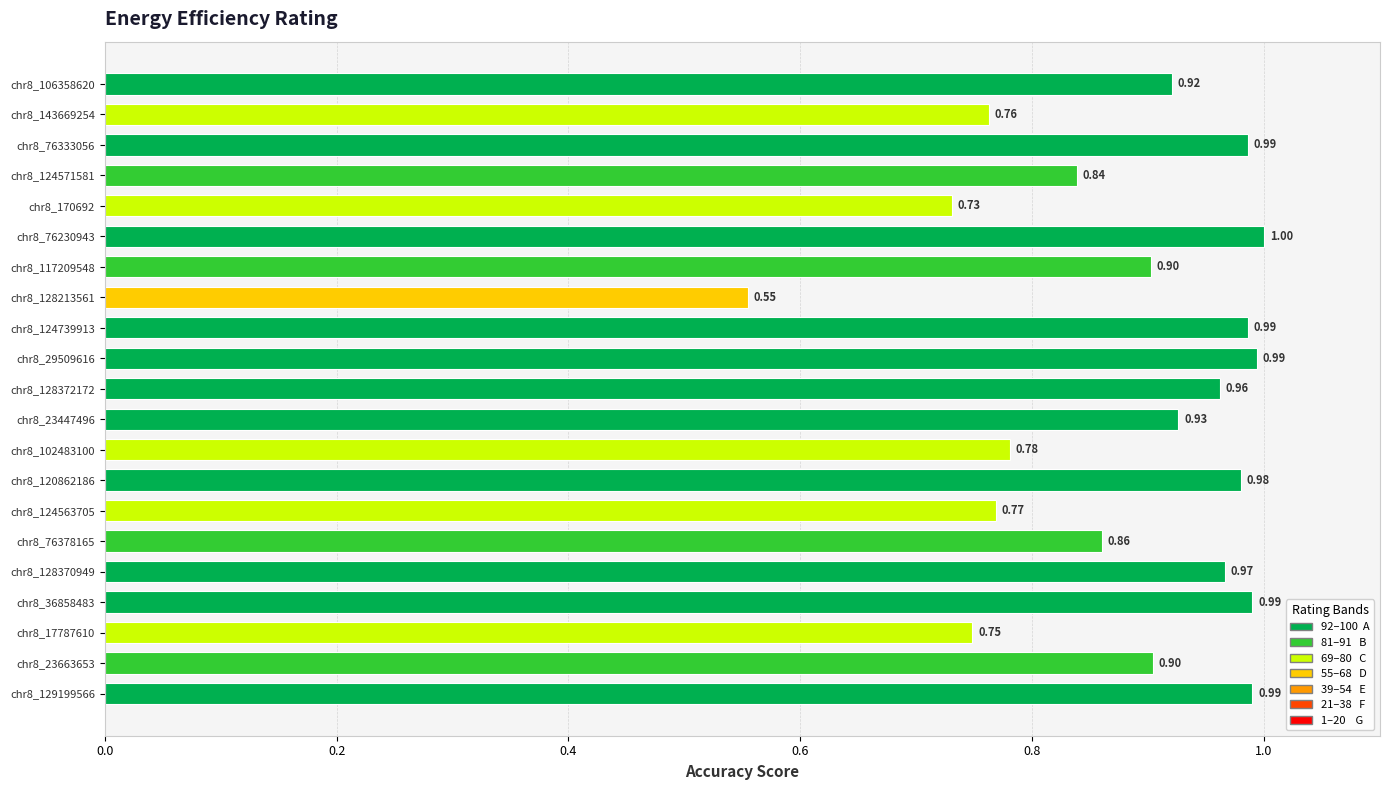

How many bars are there in total?

21